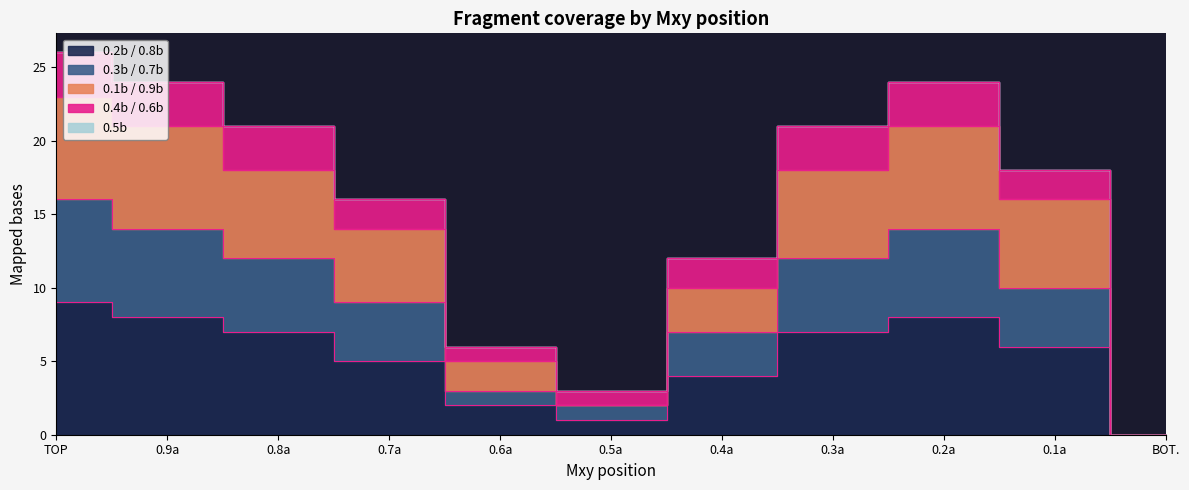

At which category does the chart reach its peak across all series?

TOP